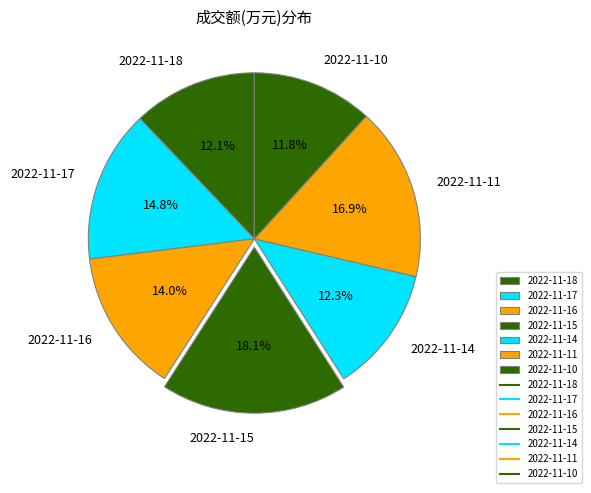

Does any single category account for the majority?

No